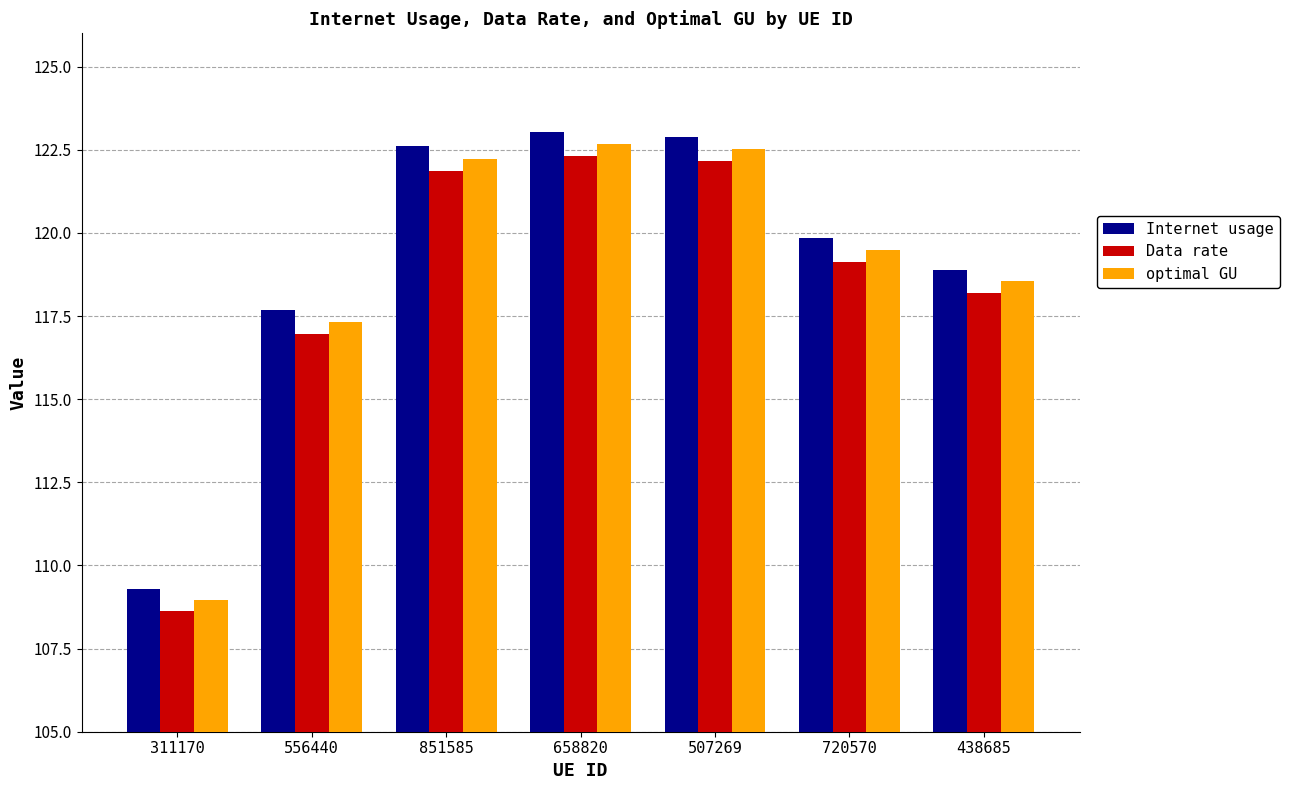

How many bars are there in each group?

3